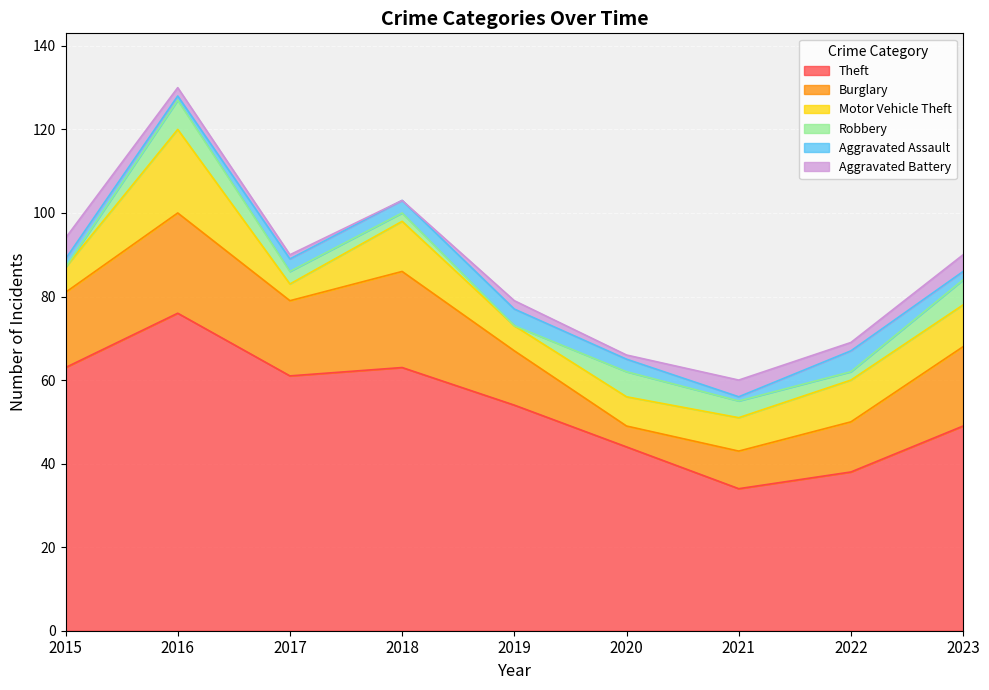

Reading left to right, what are all the values shown in this chart?

Theft: 63	76	61	63	54	44	34	38	49
Burglary: 18	24	18	23	13	5	9	12	19
Motor Vehicle Theft: 6	20	4	12	6	7	8	10	10
Robbery: 0	7	3	2	0	6	4	2	6
Aggravated Assault: 2	1	3	3	4	3	1	5	2
Aggravated Battery: 5	2	1	0	2	1	4	2	4